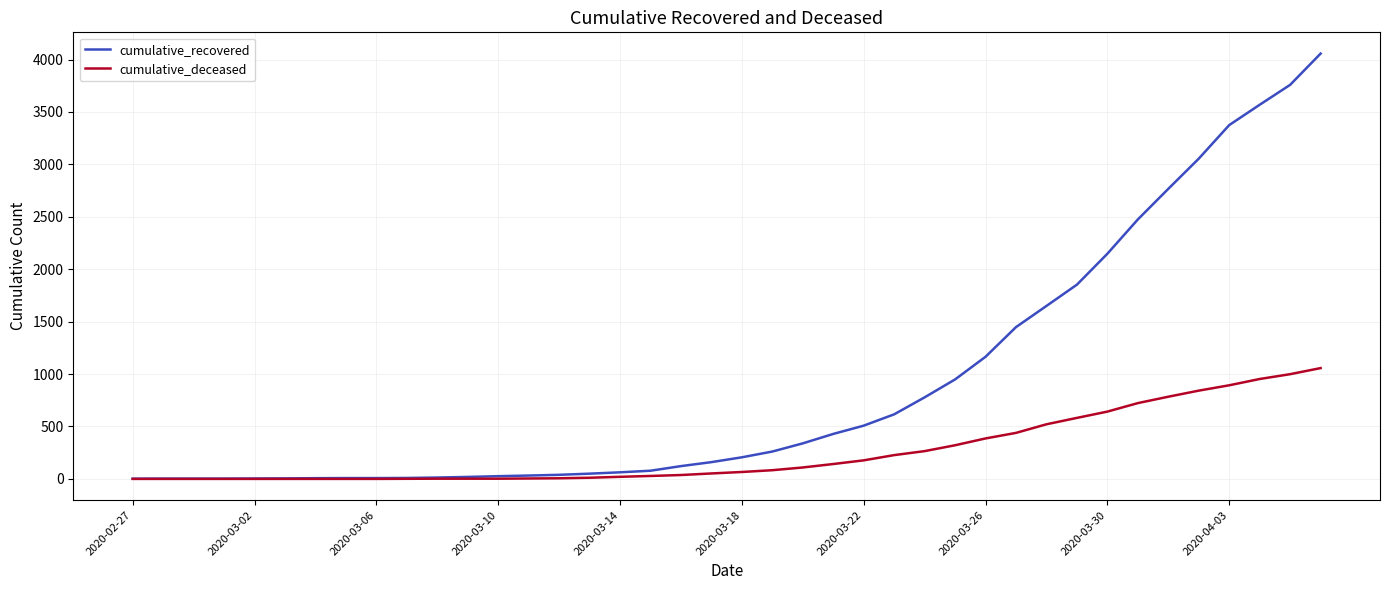

Rank the series by their average value, from highest to lowest.

cumulative_recovered, cumulative_deceased